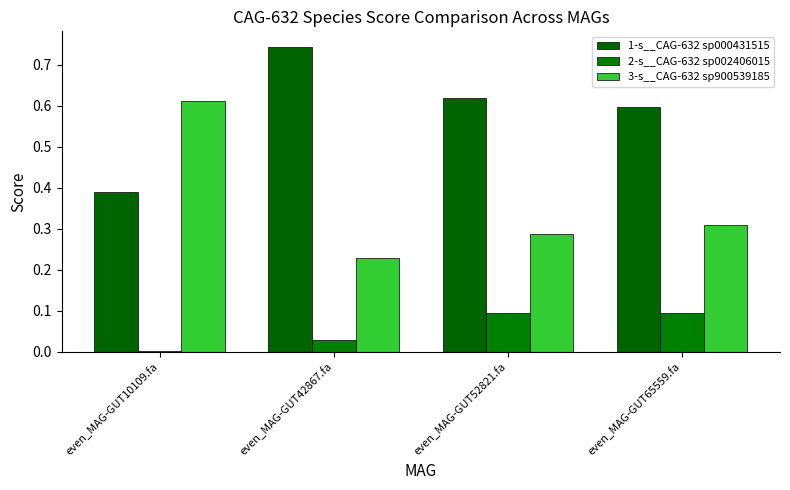

Which series has the largest total across all categories?

1-s__CAG-632 sp000431515